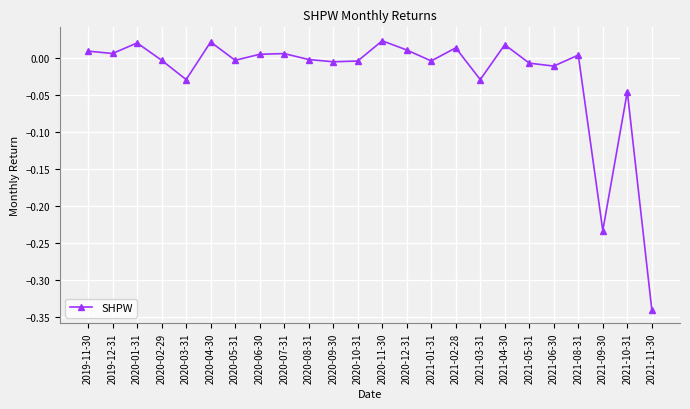

Which label corresponds to the smallest value in the chart?

2021-11-30